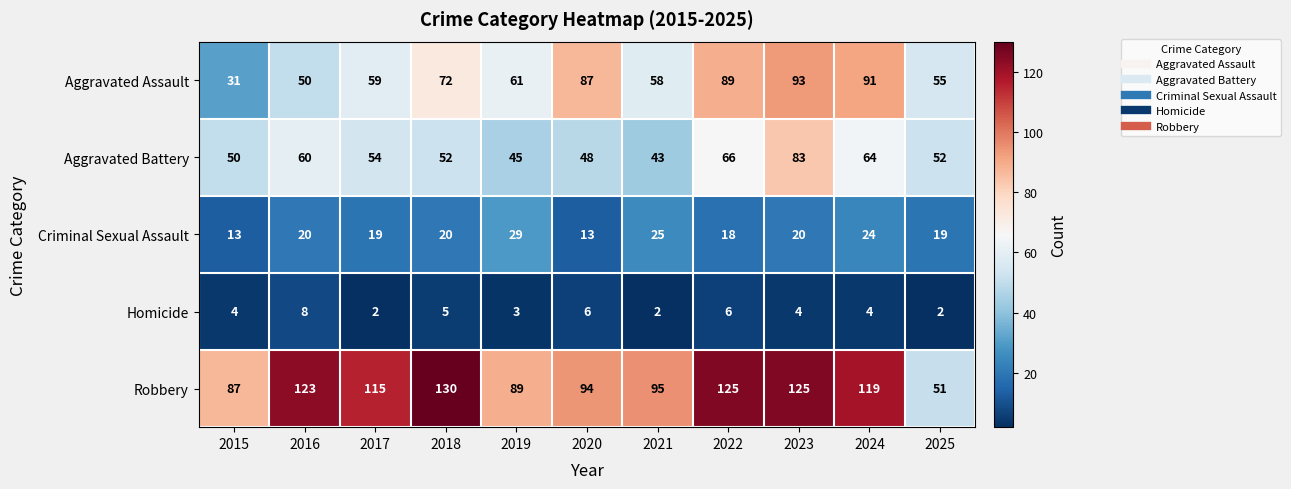

How many distinct data groups are displayed?

5